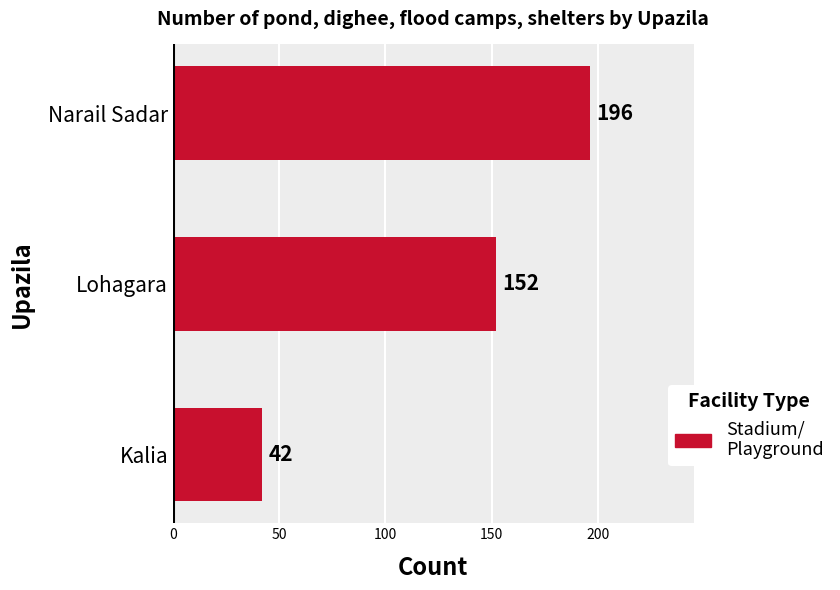

Reading top to bottom, list all the values displayed in this chart.

196	152	42